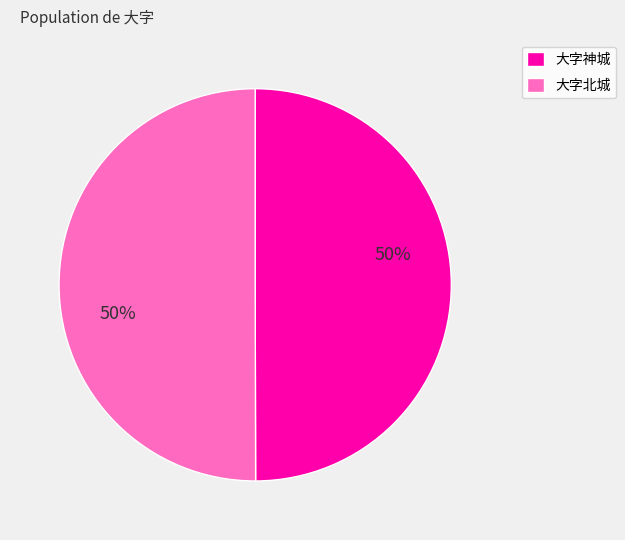

To the nearest percent, what is the average slice percentage?

50%